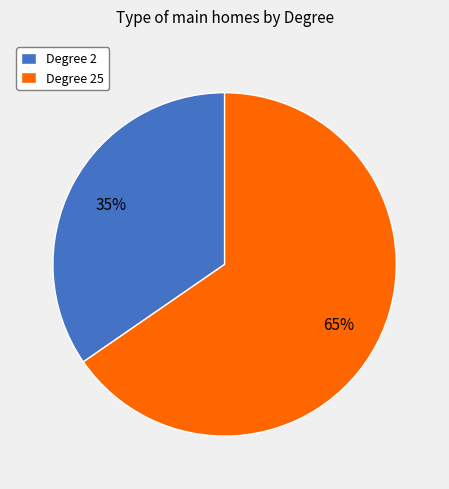

How many segments does this pie chart have?

2